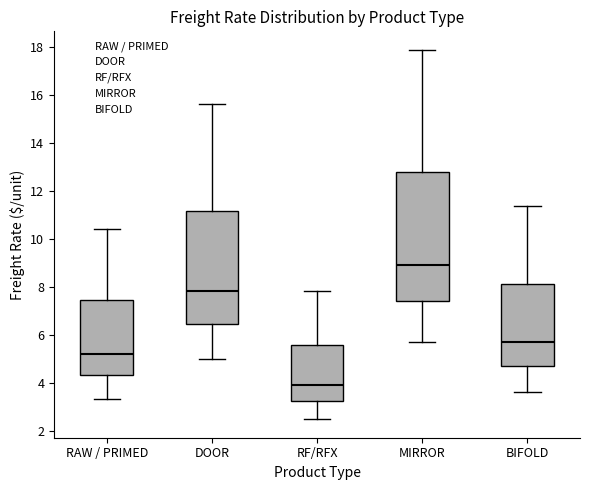

Which box is the tallest, from its lower edge to its upper edge?

MIRROR